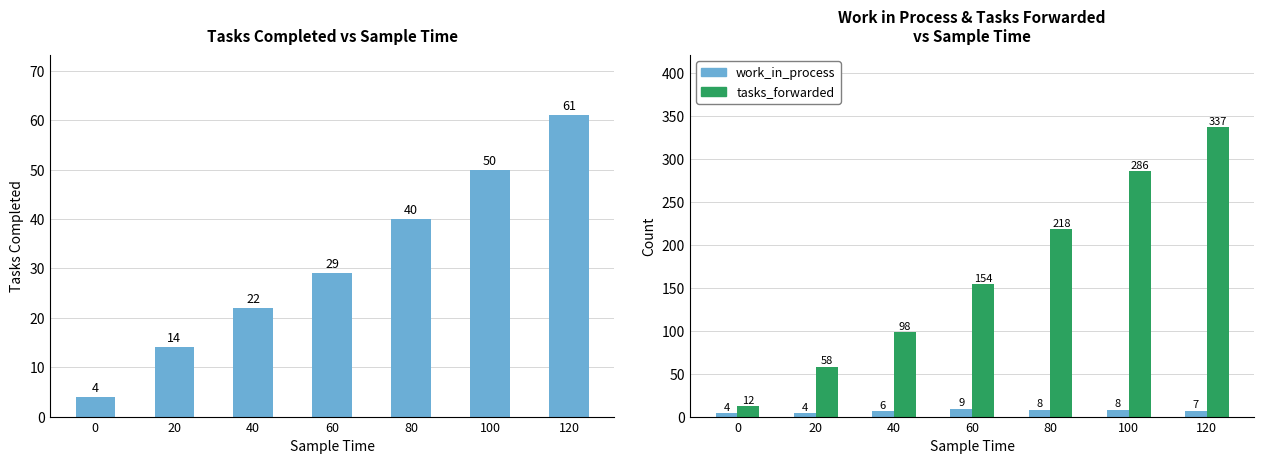

True or false: tasks_forwarded has a value of 58 at 20.

True